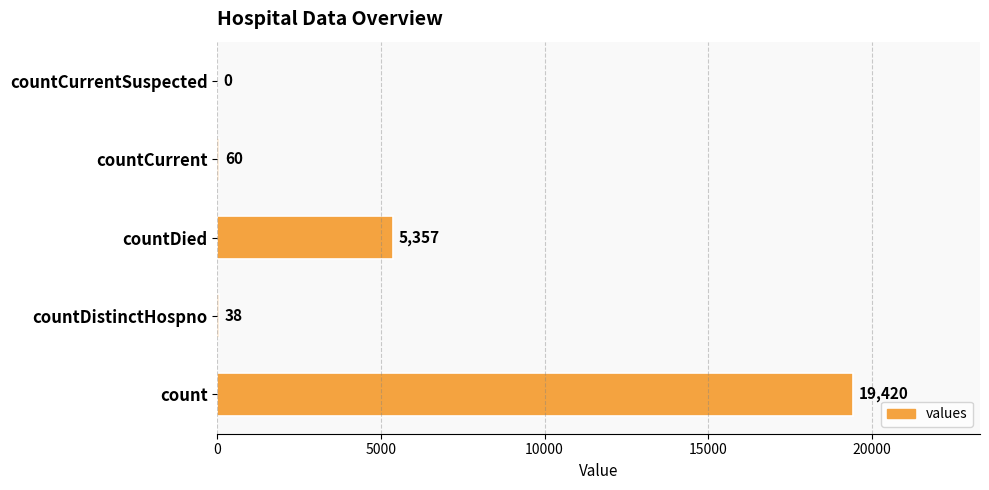

What is the greatest value displayed?

19420